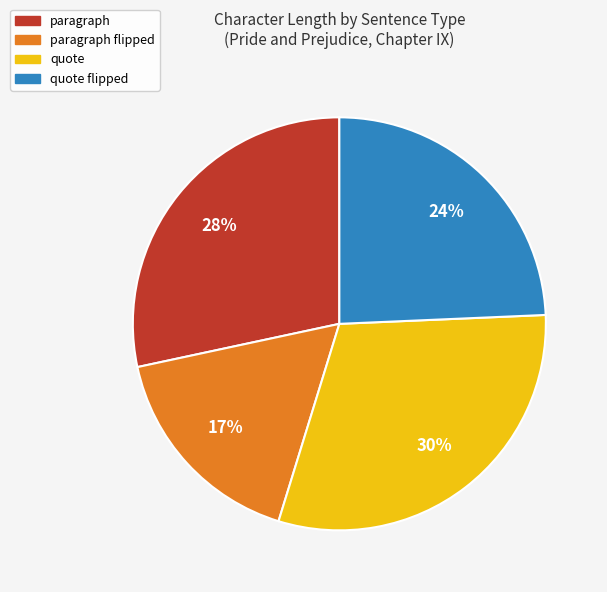

To the nearest percent, what is the average slice percentage?

25%